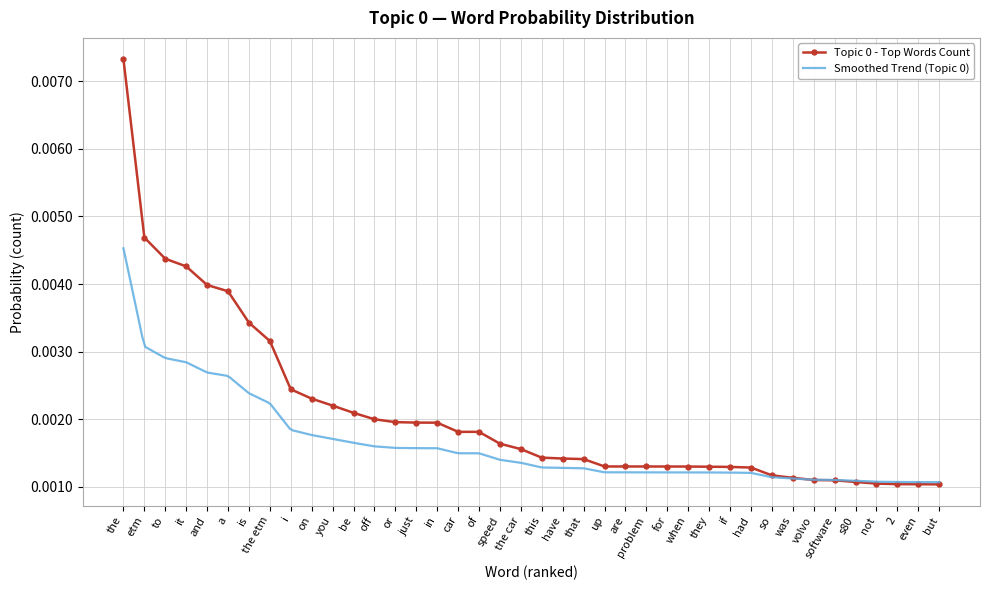

At which category does the chart reach its minimum across all series?

but